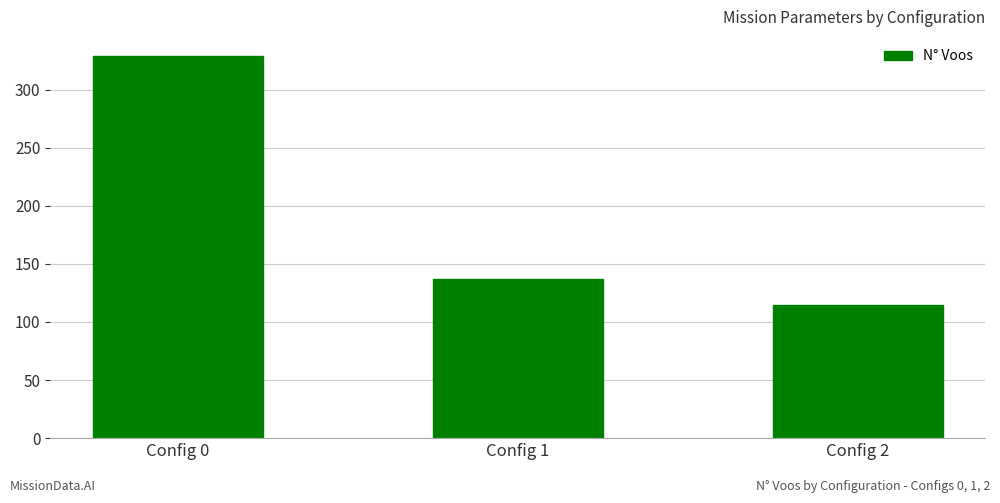

Approximately how many times larger is the value at Config 1 compared to Config 2?

1.2